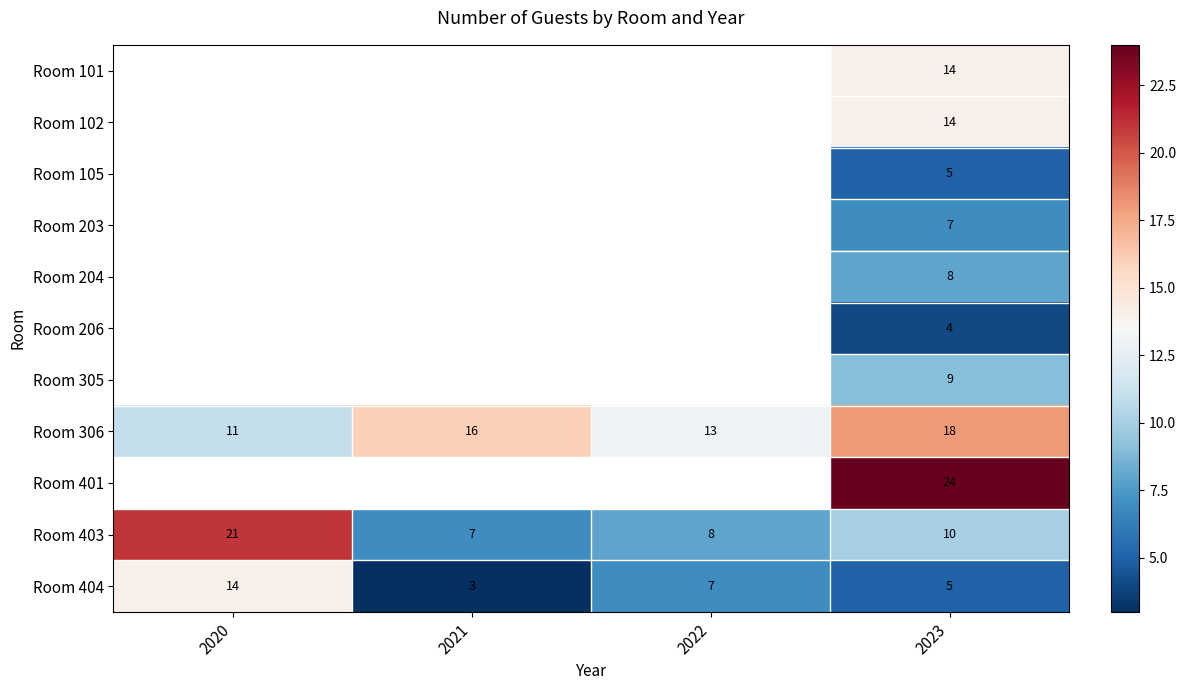

What is the minimum value shown in the chart?

3.0